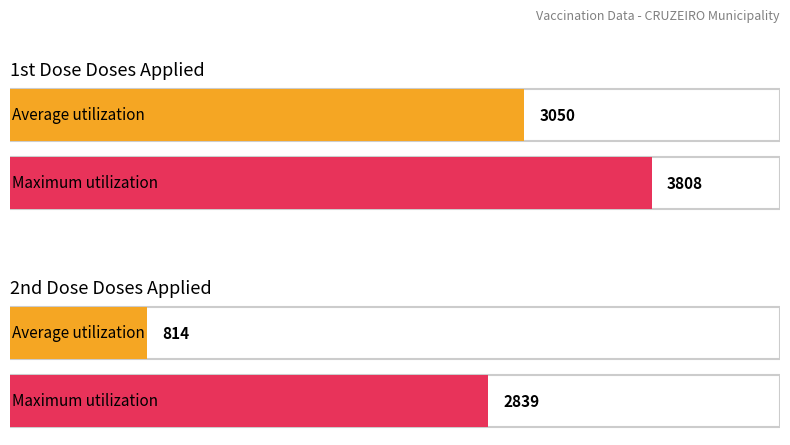

List the series in order of their peak value, lowest first.

Total 2a Dose, Total 1a Dose